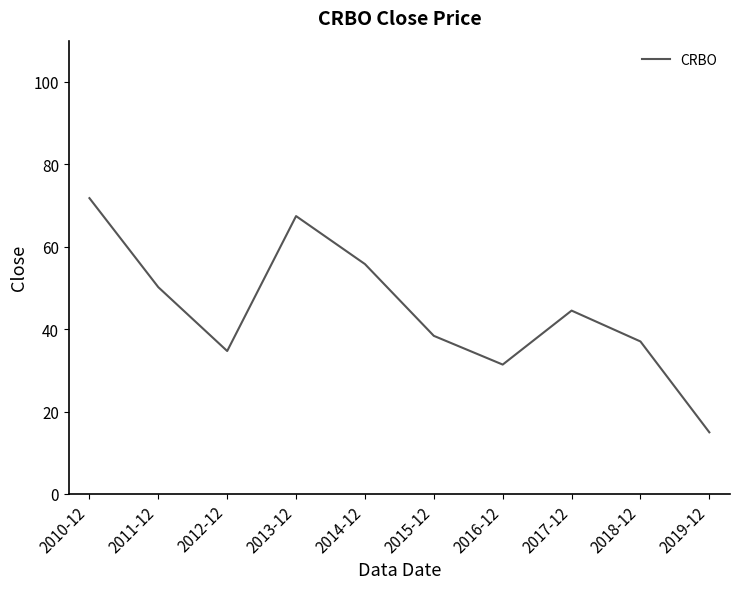

Count the number of values greater than 44.

5